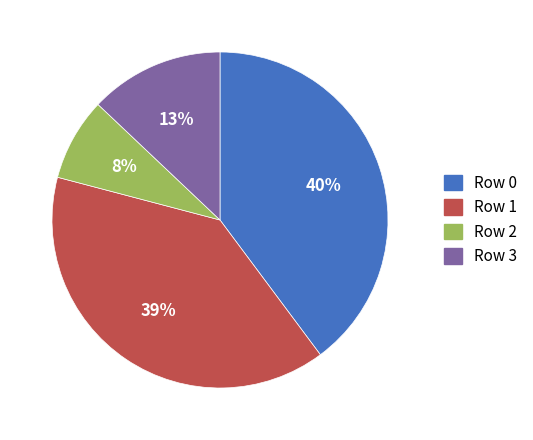

True or false: Row 0 accounts for 51% of the total.

False